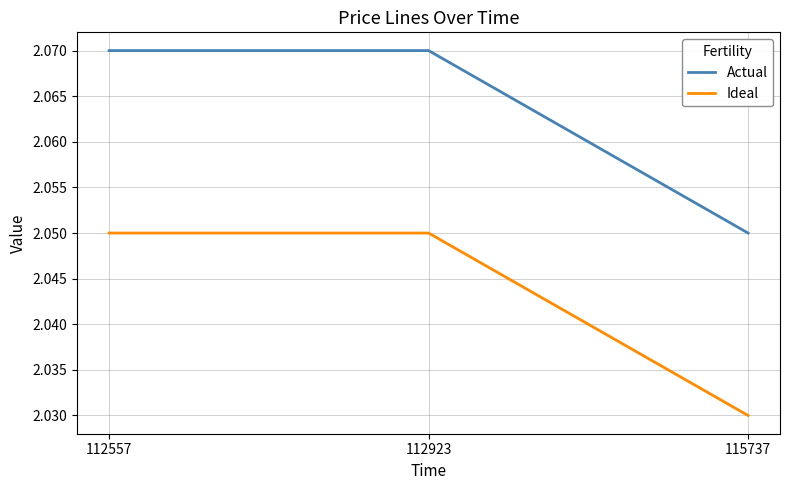

Rank the series by their maximum value, from lowest to highest.

Ideal, Actual